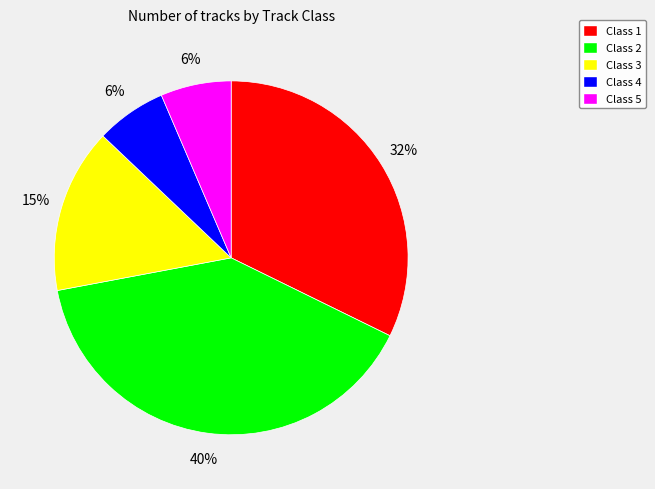

The Class 2 slice represents 40% of the pie. True or false?

True